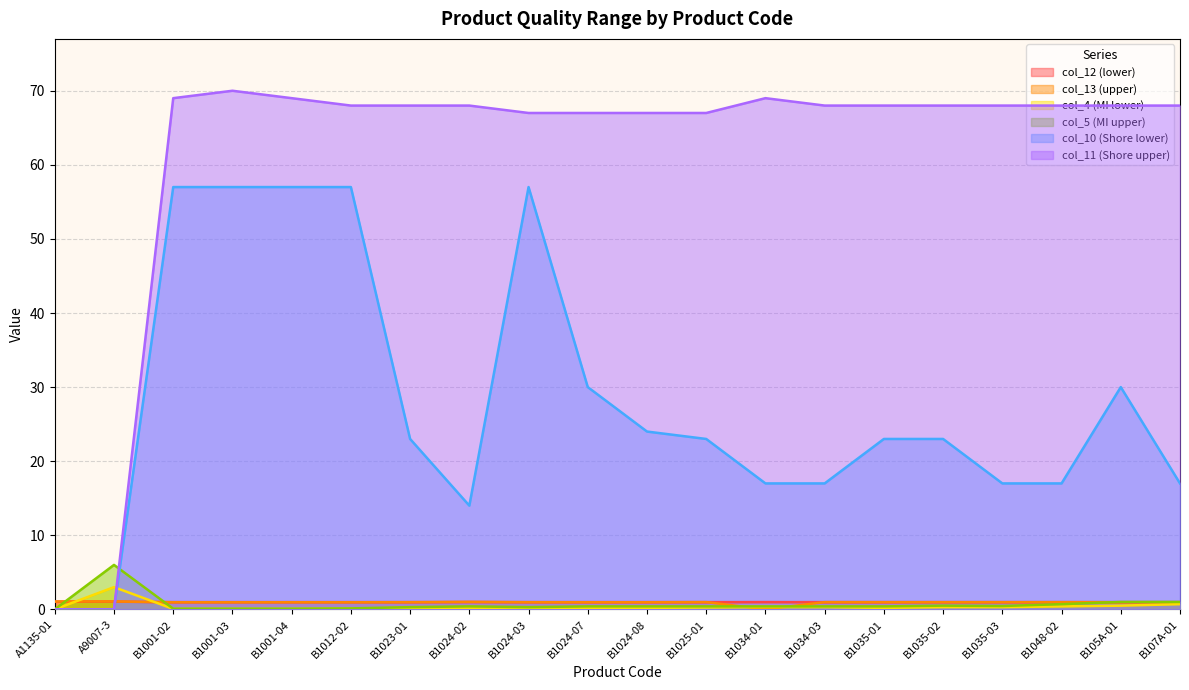

Where do col_13 (upper) and col_4 (MI lower) first cross each other?

A1135-01 and A9007-3